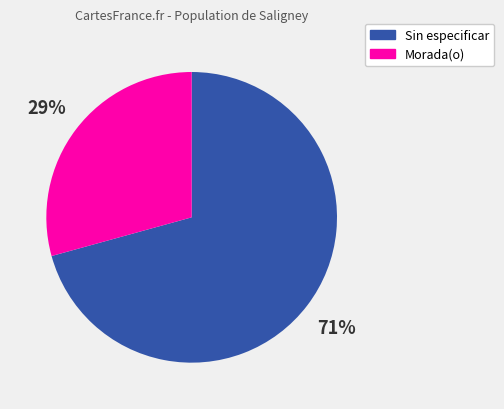

Rank the categories by value from highest to lowest.

Sin especificar, Morada(o)